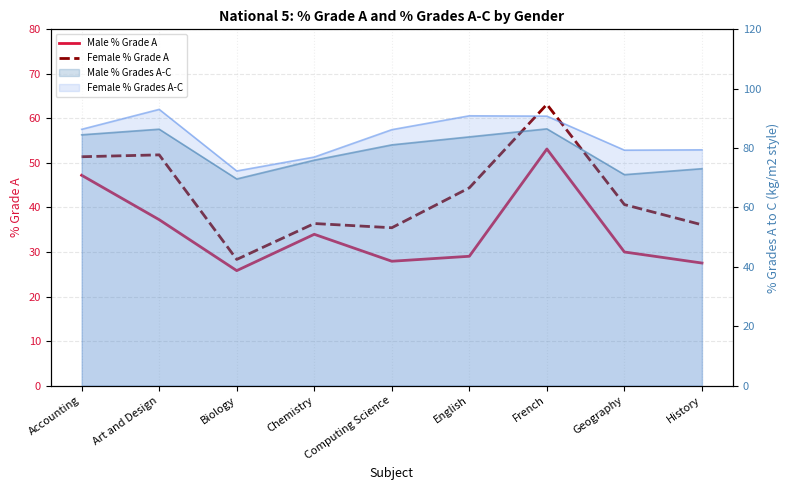

Where does the Female % Grade A series first go above 40?

Accounting